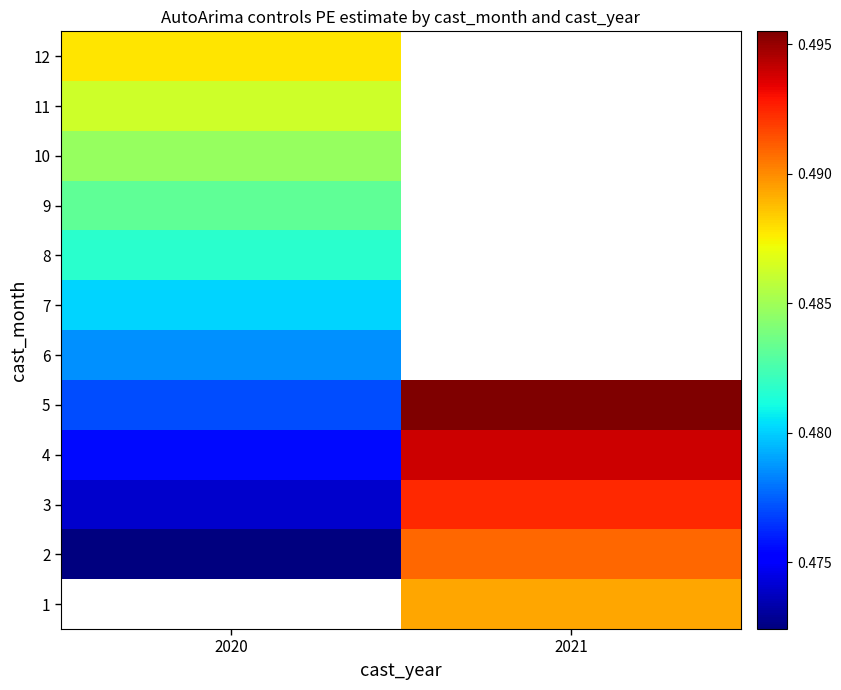

What is the maximum value for 8?

0.5